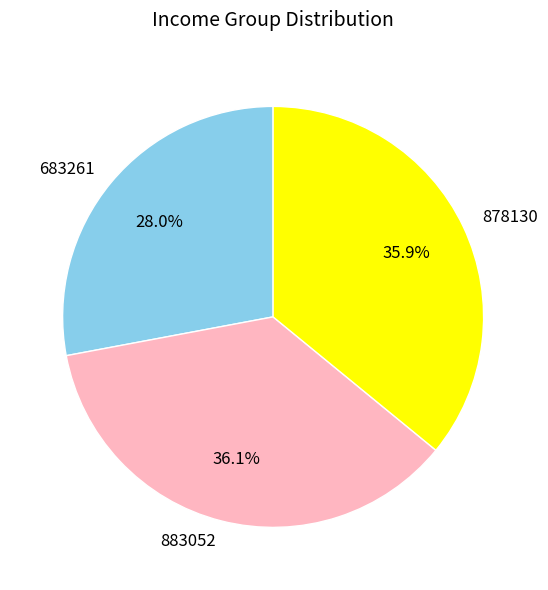

Approximately how many times larger is the value at 883052 compared to 878130?

1.0